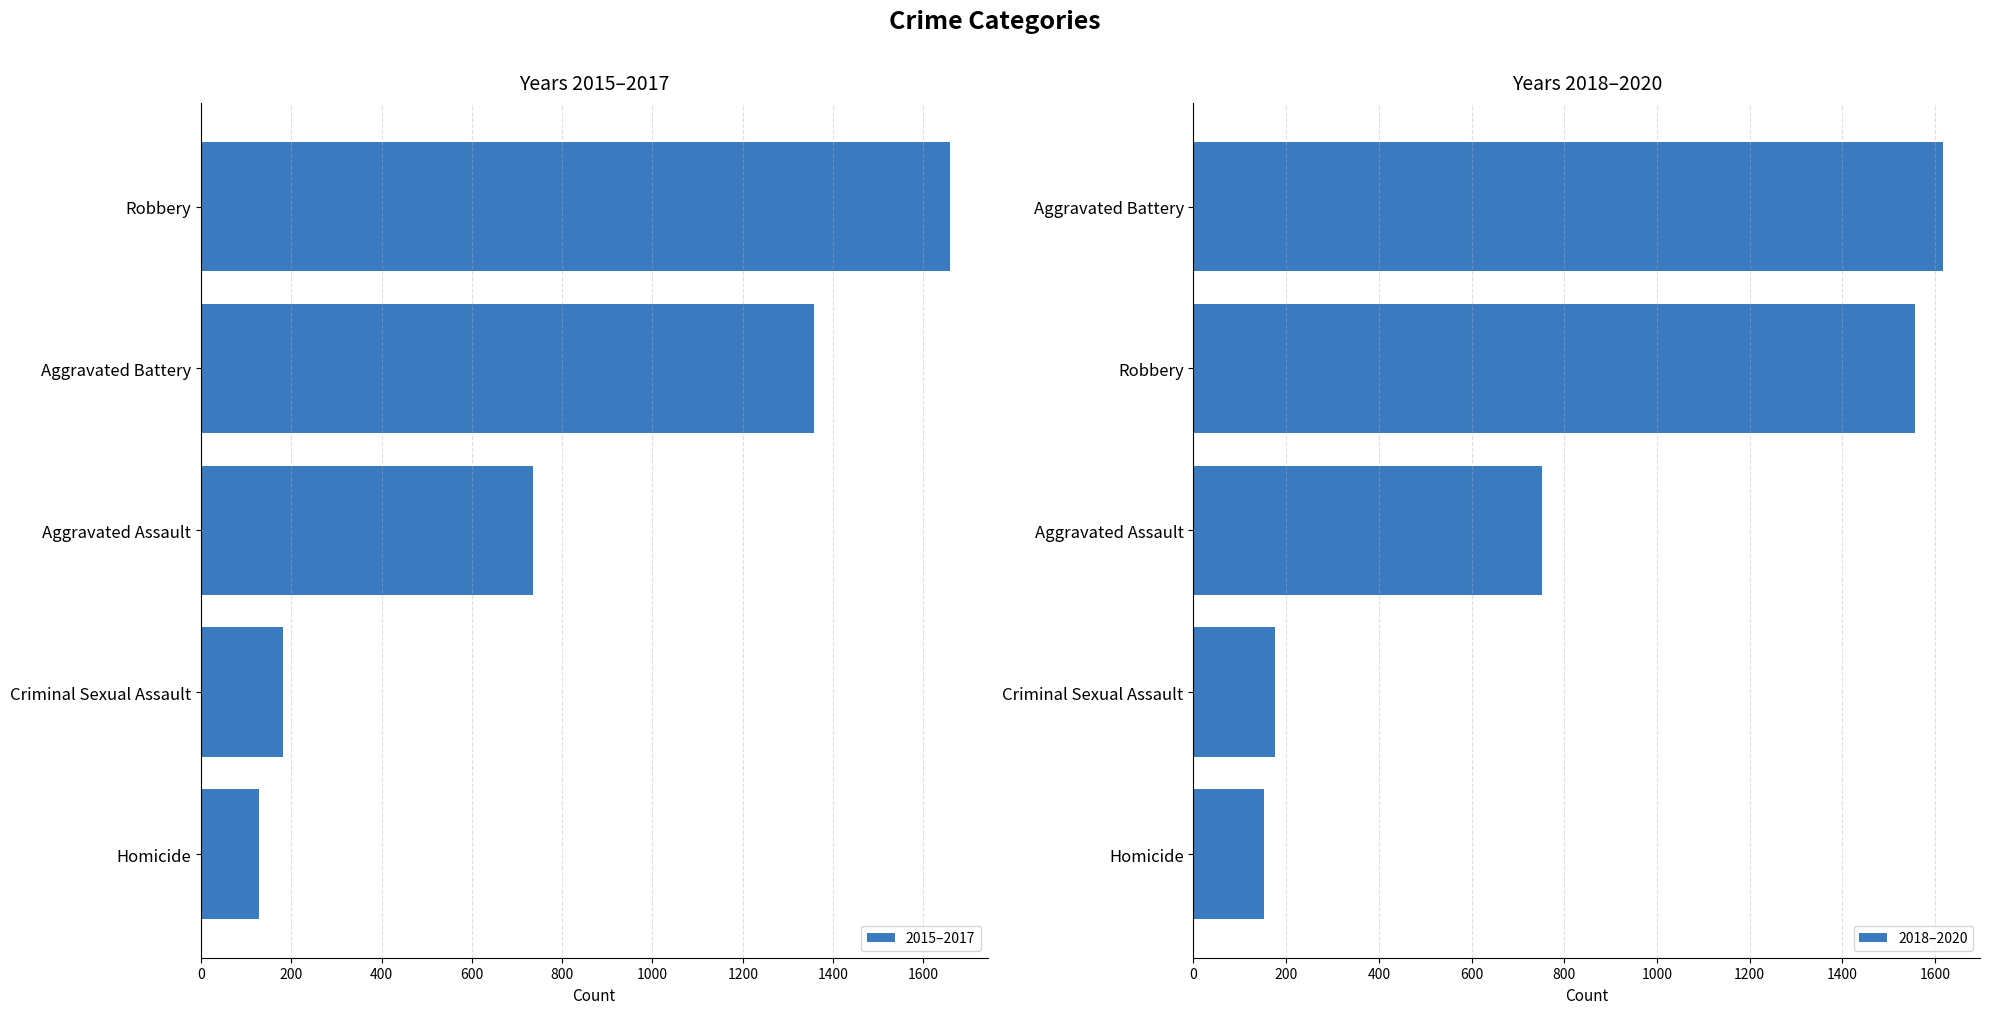

Rank the categories by 2015–2017 value from lowest to highest.

Homicide, Criminal Sexual Assault, Aggravated Assault, Aggravated Battery, Robbery